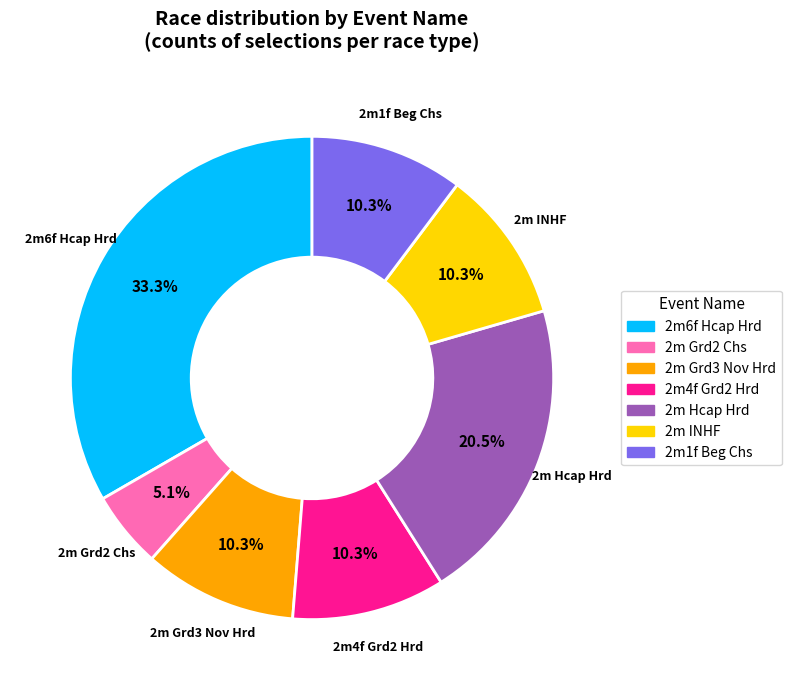

To the nearest percent, what is the average slice percentage?

14%